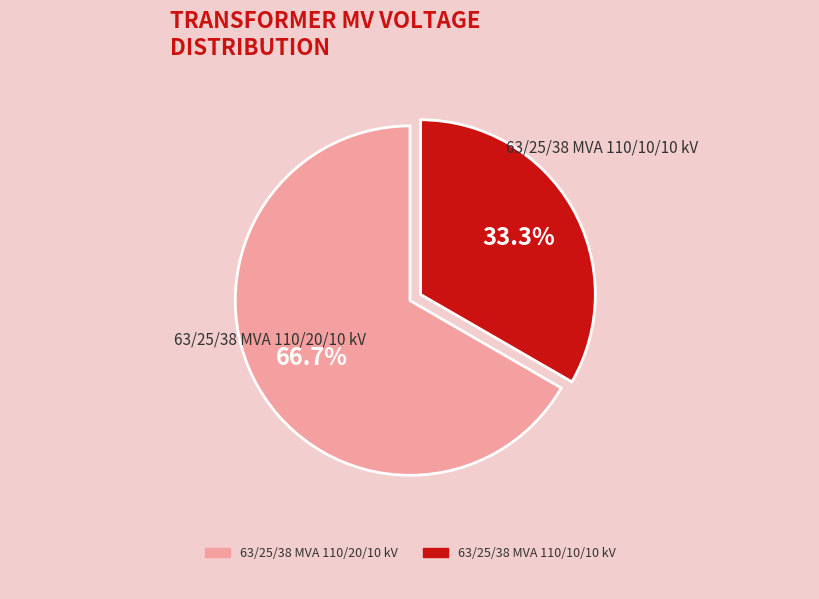

How many segments does this pie chart have?

2